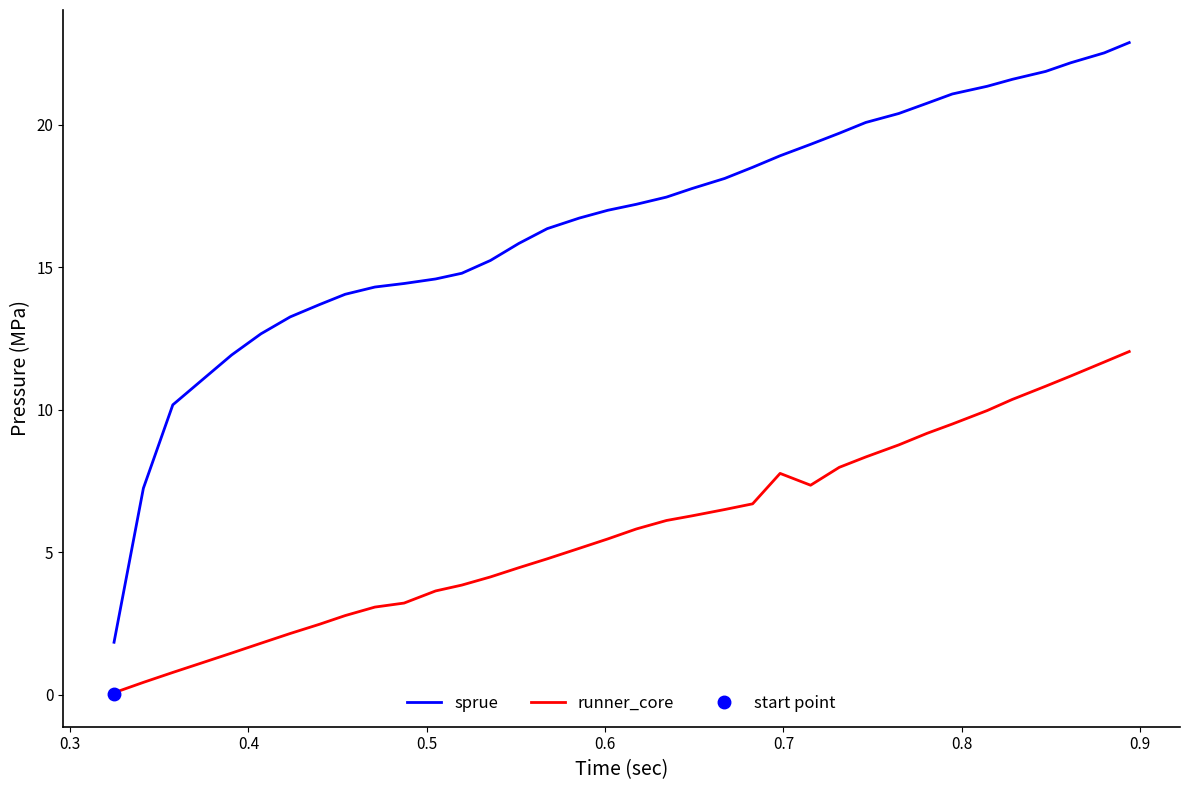

What is the value of the runner_core point at the 36th from the left?

12.0